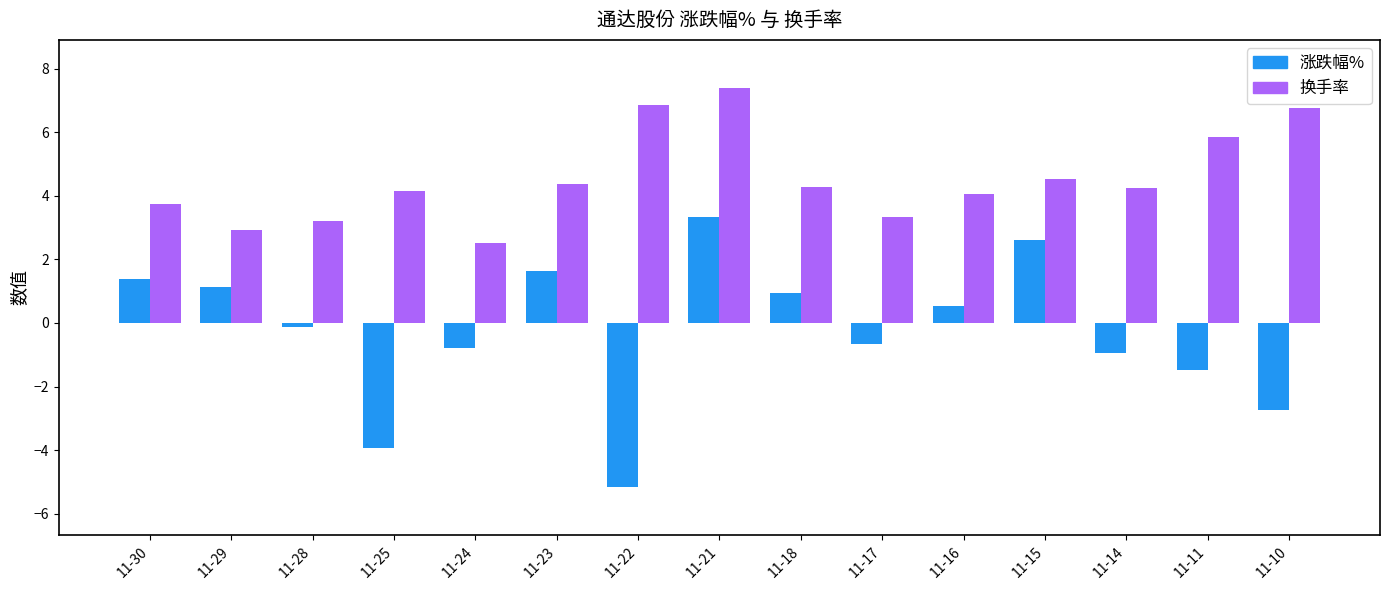

What is the average value of the 涨跌幅% series?

-0.3